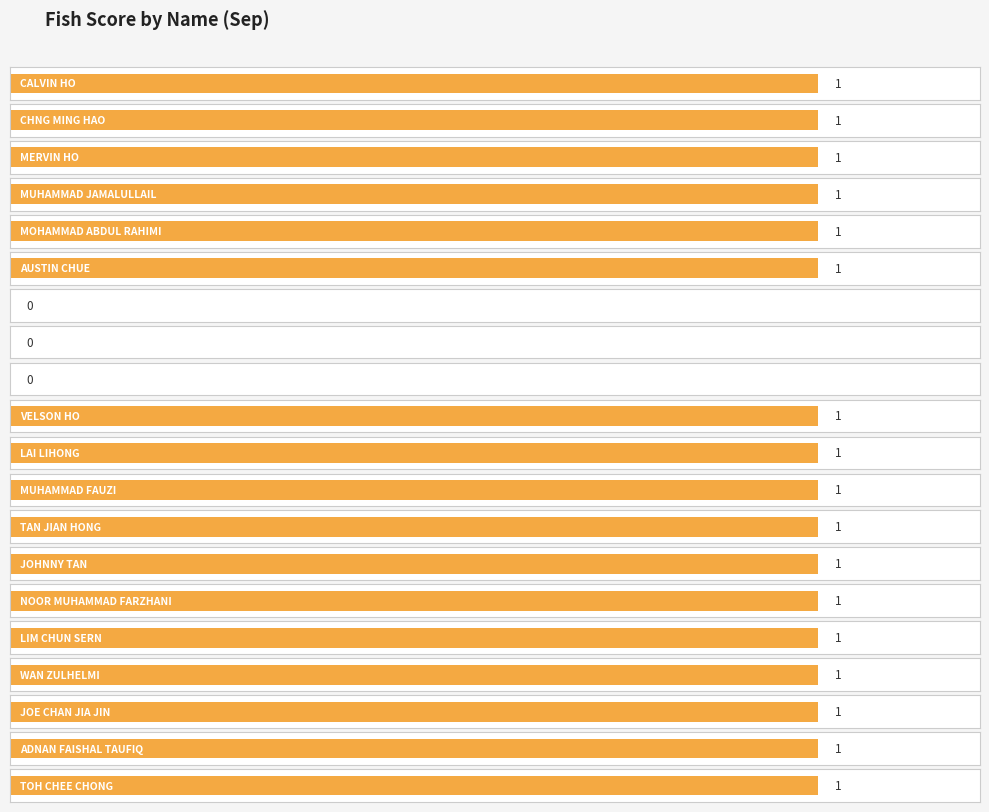

Are the bars horizontal?

Yes